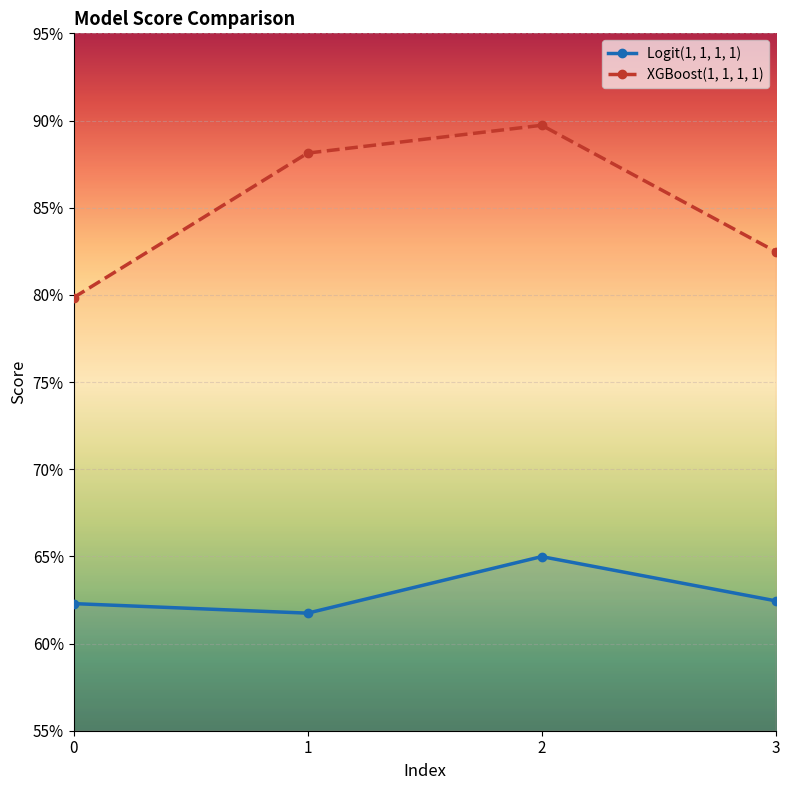

Reading right to left, list all the values displayed in this chart.

Logit(1, 1, 1, 1): 0.6	0.6	0.6	0.6
XGBoost(1, 1, 1, 1): 0.8	0.9	0.9	0.8